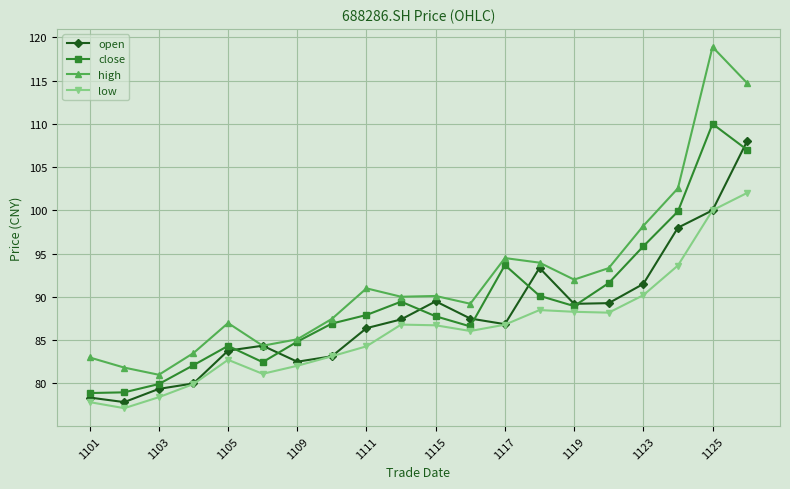

True or false: high and low cross at least once.

False